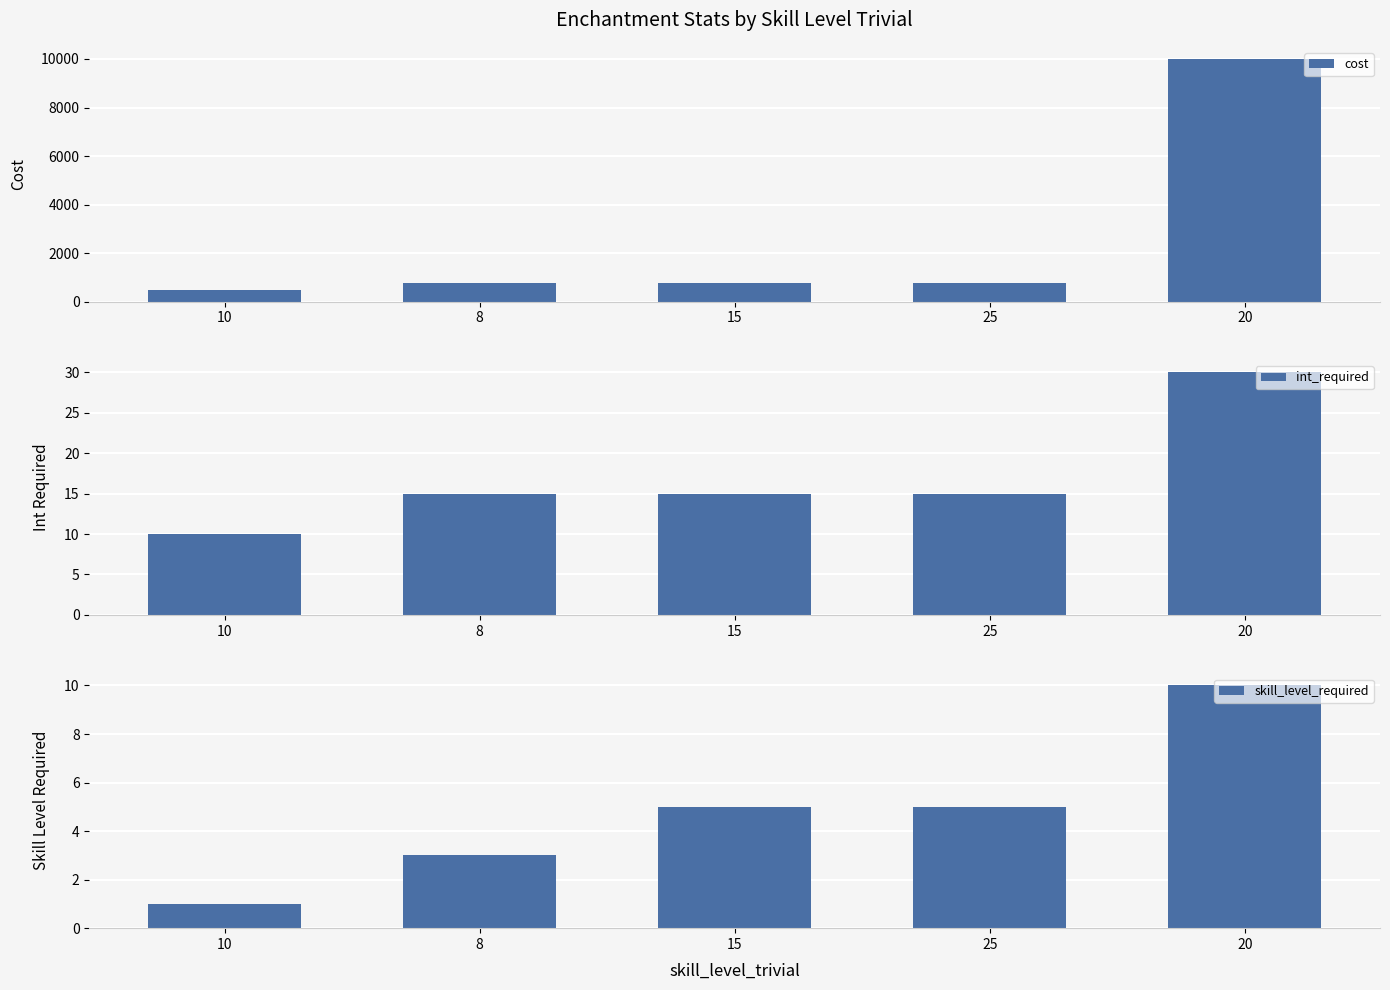

Which series has the largest total across all categories?

cost